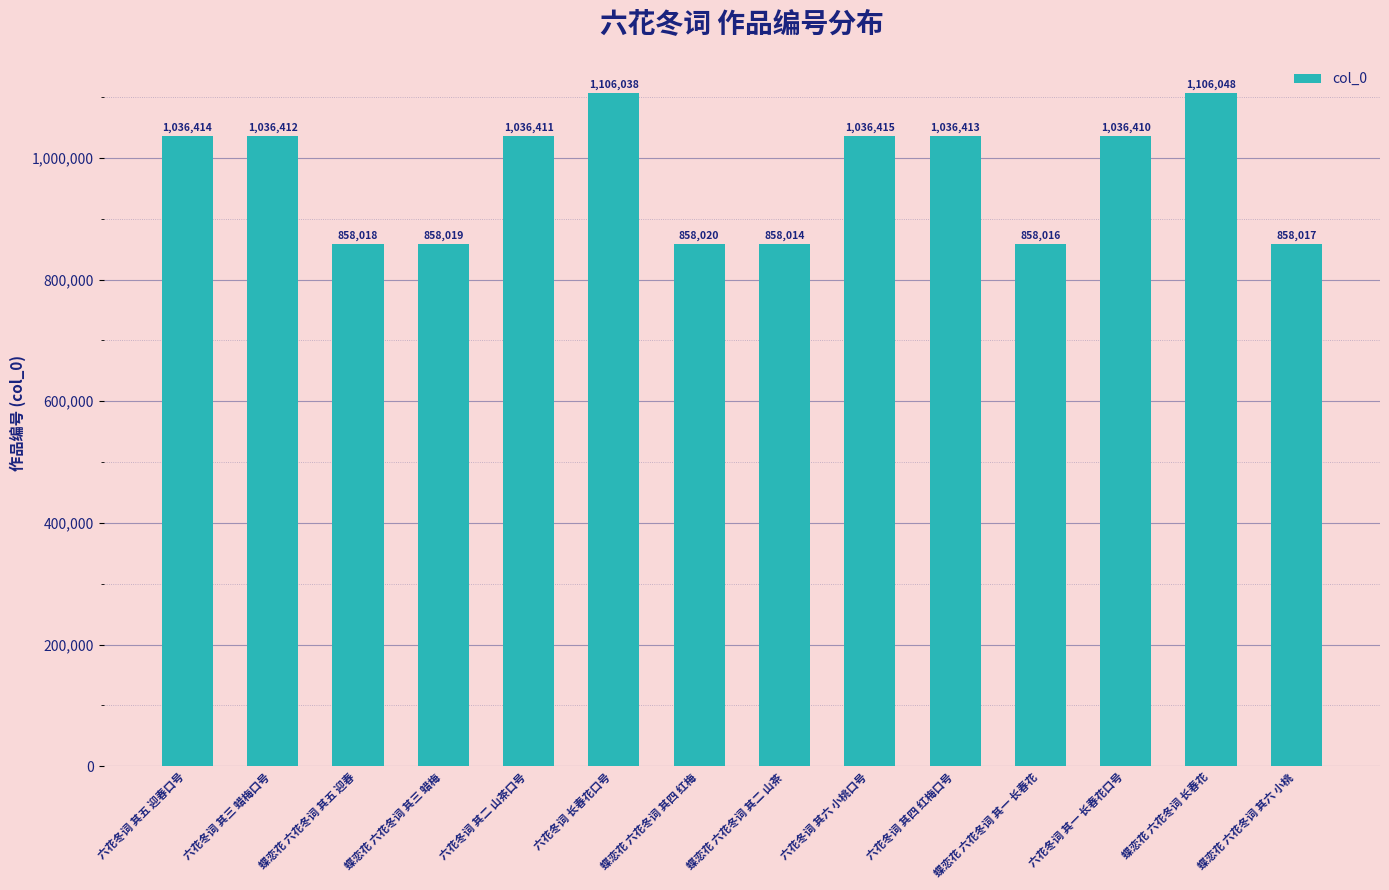

The chart shows a value of 1343375 at 蝶恋花 六花冬词 其三 蜡梅. True or false?

False